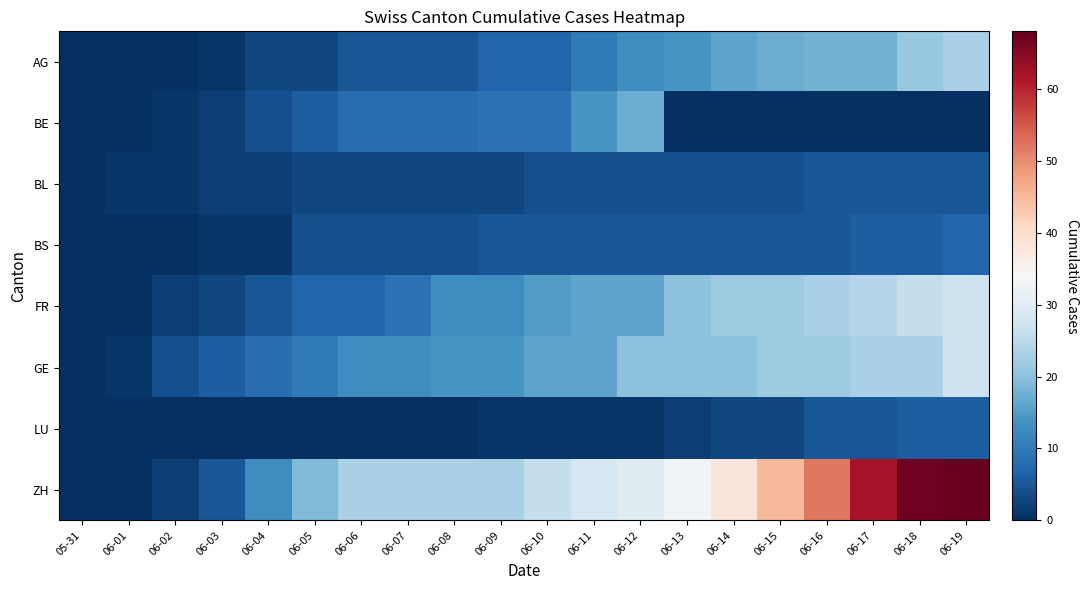

At how many categories does at least one series exceed 60?

3